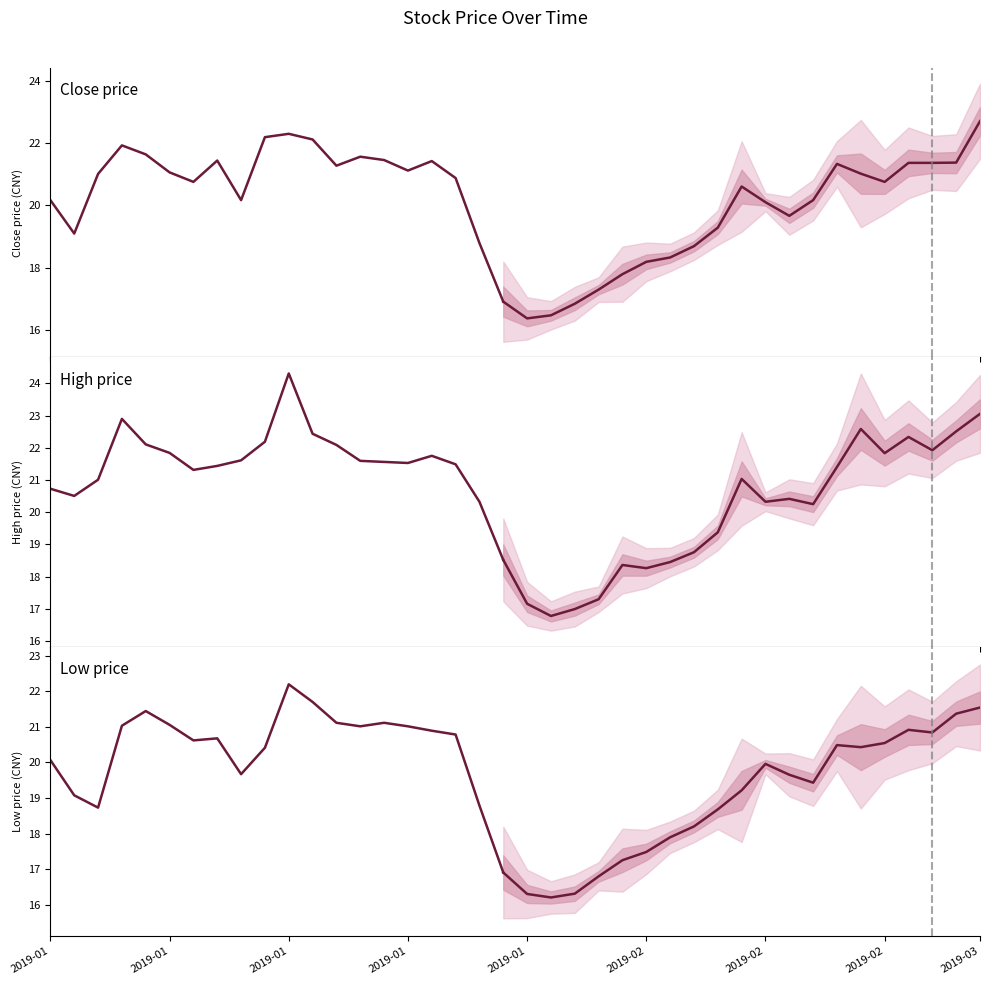

True or false: Low price has more than 2 points higher than both neighbors.

True